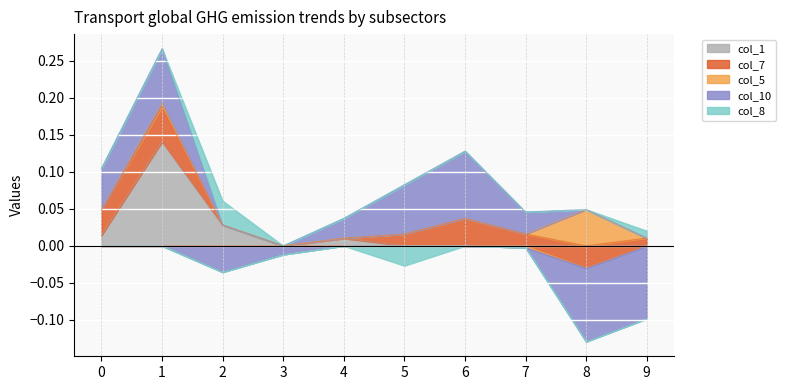

Reading right to left, list all the values displayed in this chart.

col_1: 9=0.0	8=0.0	7=0.0	6=0.0	5=0.0	4=0.0	3=0.0	2=0.0	1=0.1	0=0.0
col_7: 9=0.0	8=-0.0	7=0.0	6=0.0	5=0.0	4=0.0	3=0.0	2=0.0	1=0.0	0=0.0
col_5: 9=0.0	8=0.0	7=-0.0	6=0.0	5=0.0	4=0.0	3=0.0	2=0.0	1=0.0	0=0.0
col_10: 9=-0.1	8=-0.1	7=0.0	6=0.1	5=0.1	4=0.0	3=-0.0	2=-0.0	1=0.1	0=0.1
col_8: 9=0.0	8=0.0	7=0.0	6=0.0	5=-0.0	4=0.0	3=0.0	2=0.0	1=0.0	0=0.0